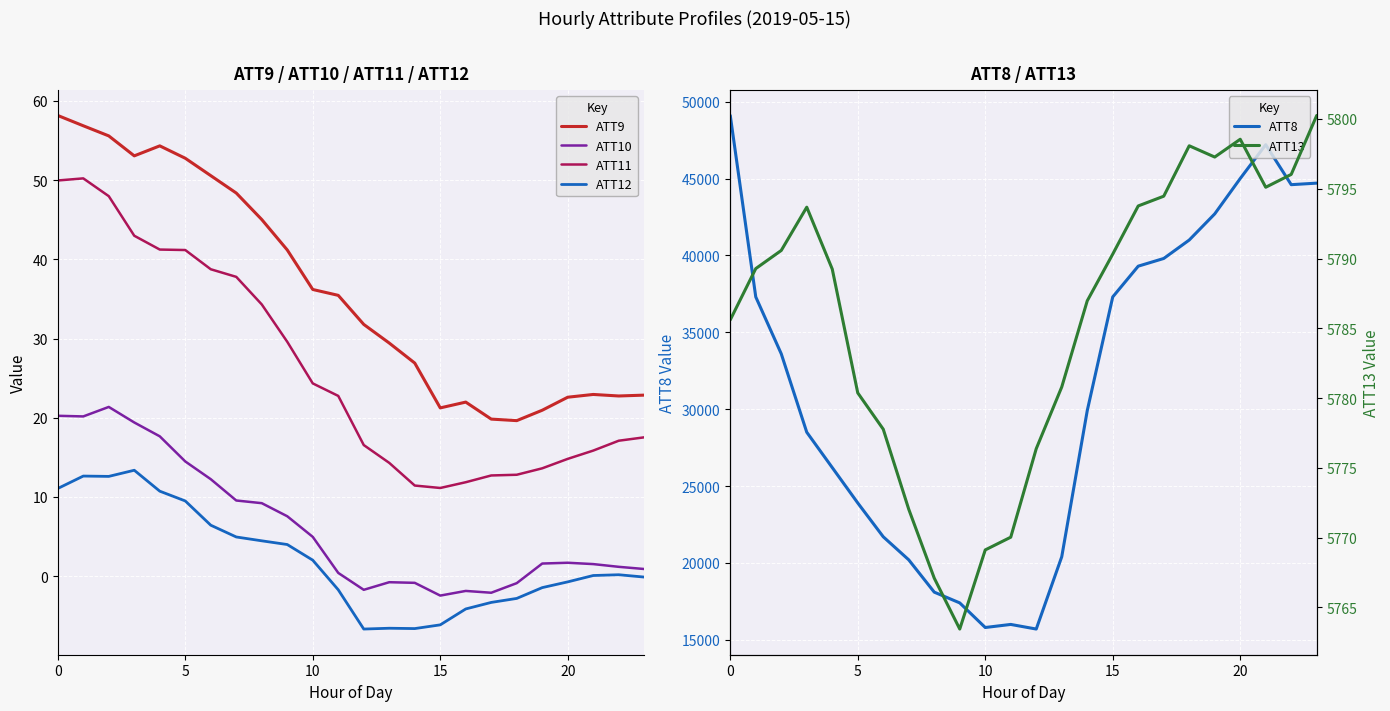

At 19, list the series in order from smallest to largest.

ATT12, ATT10, ATT11, ATT9, ATT13, ATT8